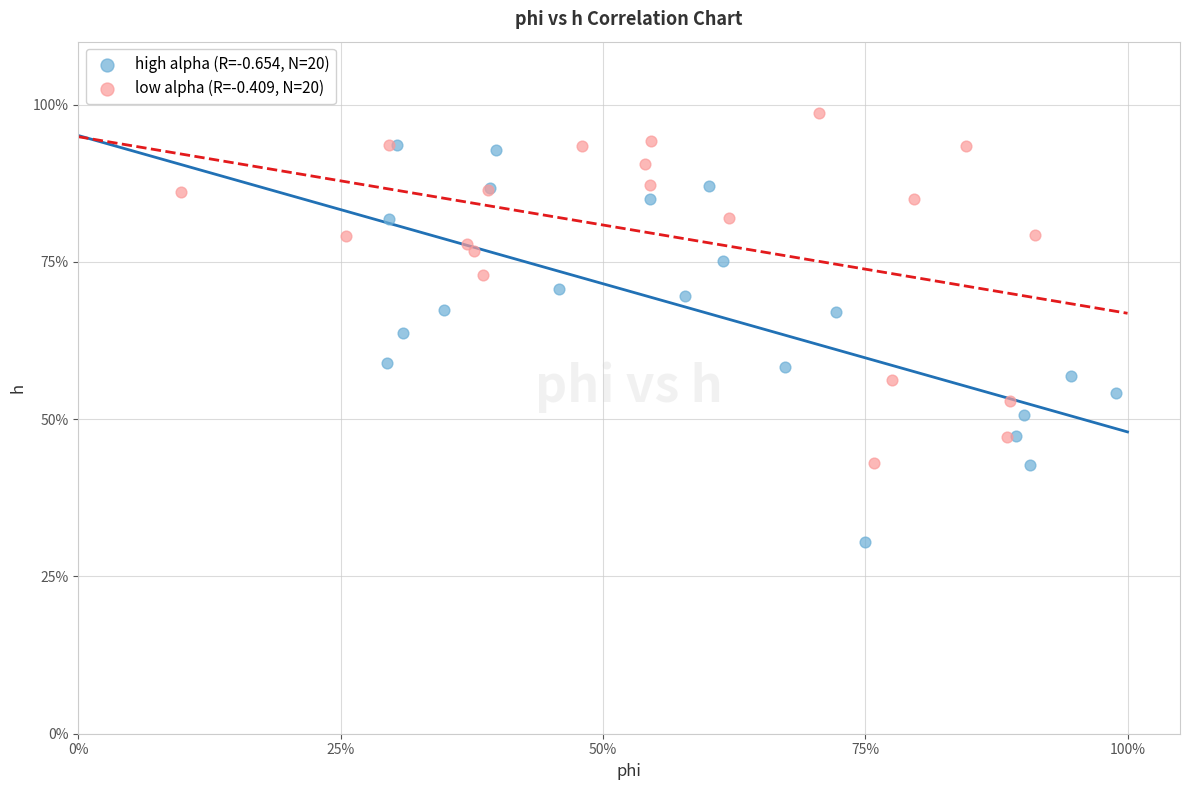

What are all the series names shown in the legend?

high alpha (R=-0.654, N=20), low alpha (R=-0.409, N=20)